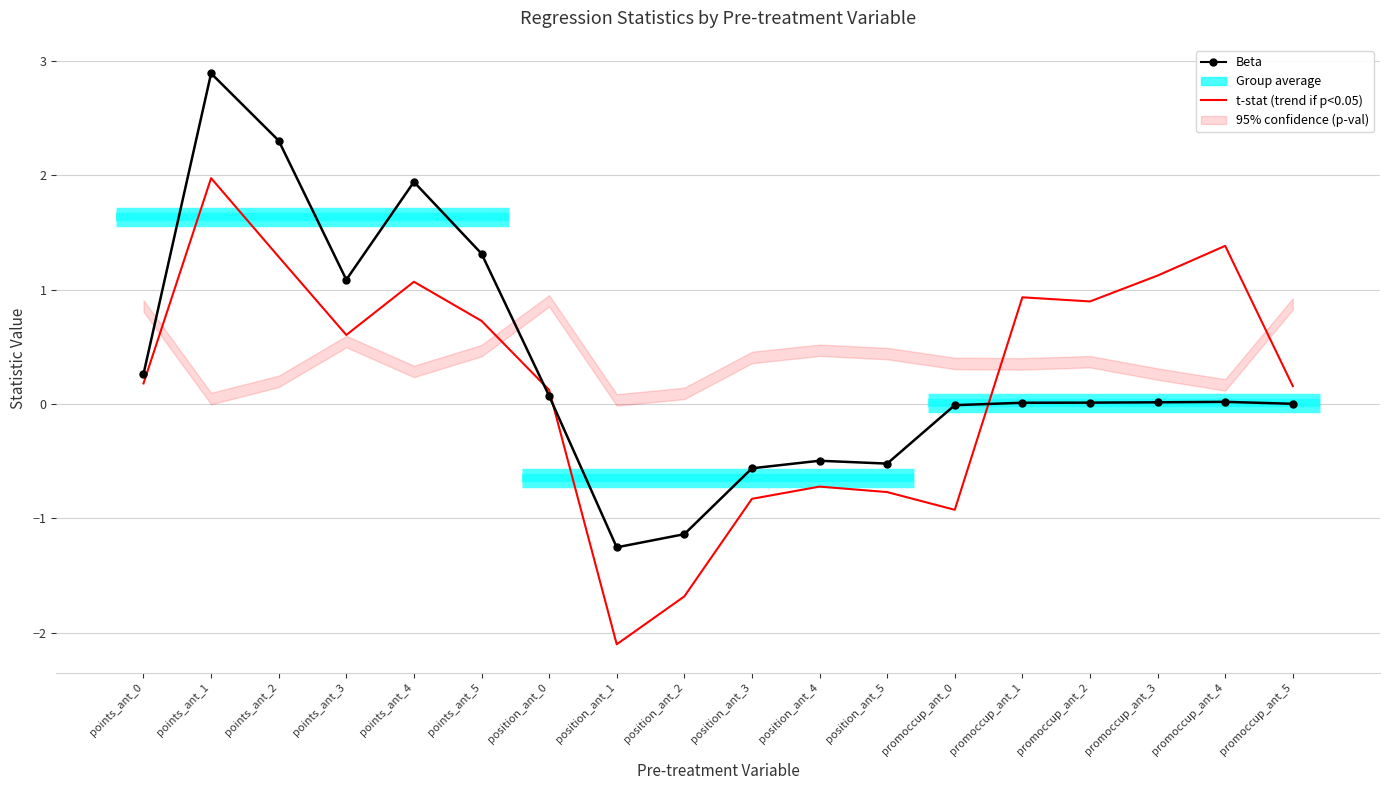

What is the spread (max minus min) of values at position_ant_3?

0.3